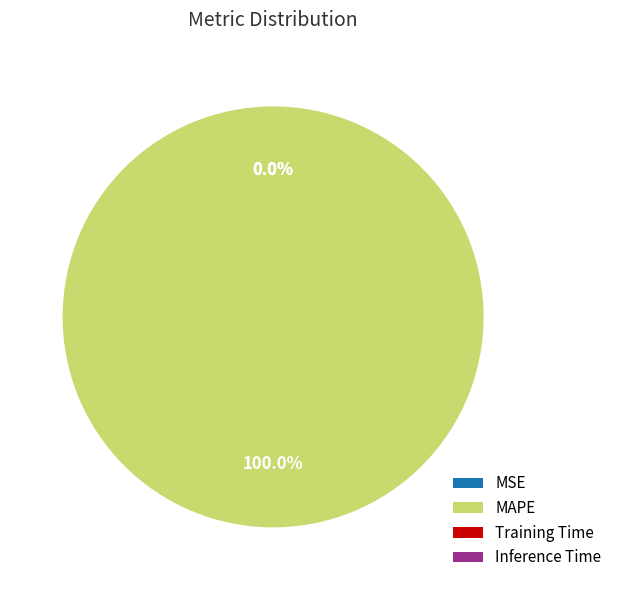

Is there any slice that represents more than half of the pie?

Yes